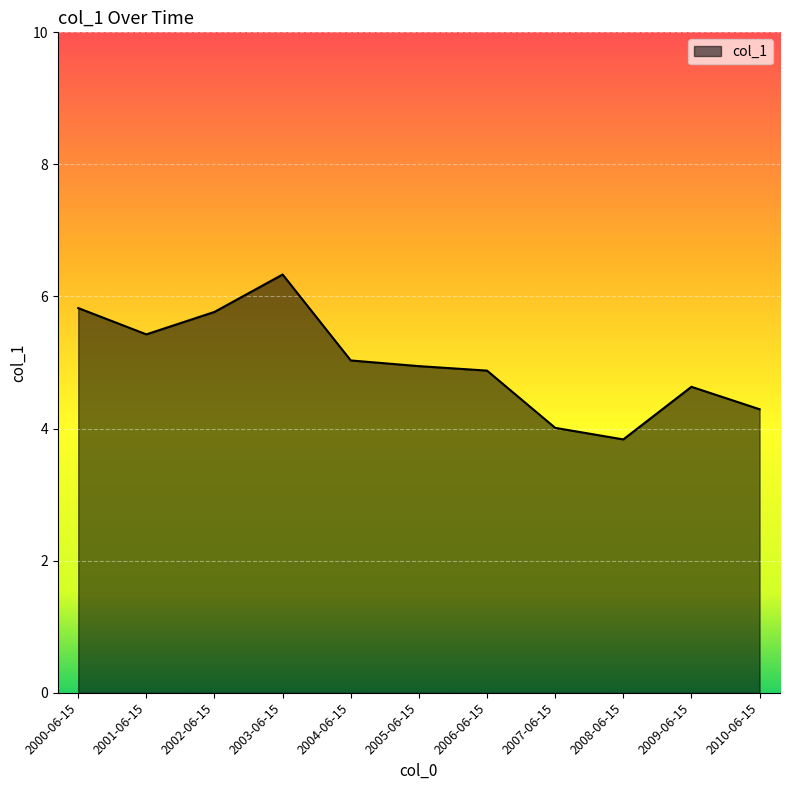

What is the difference between the values at 2002-06-15 and 2008-06-15?

1.9